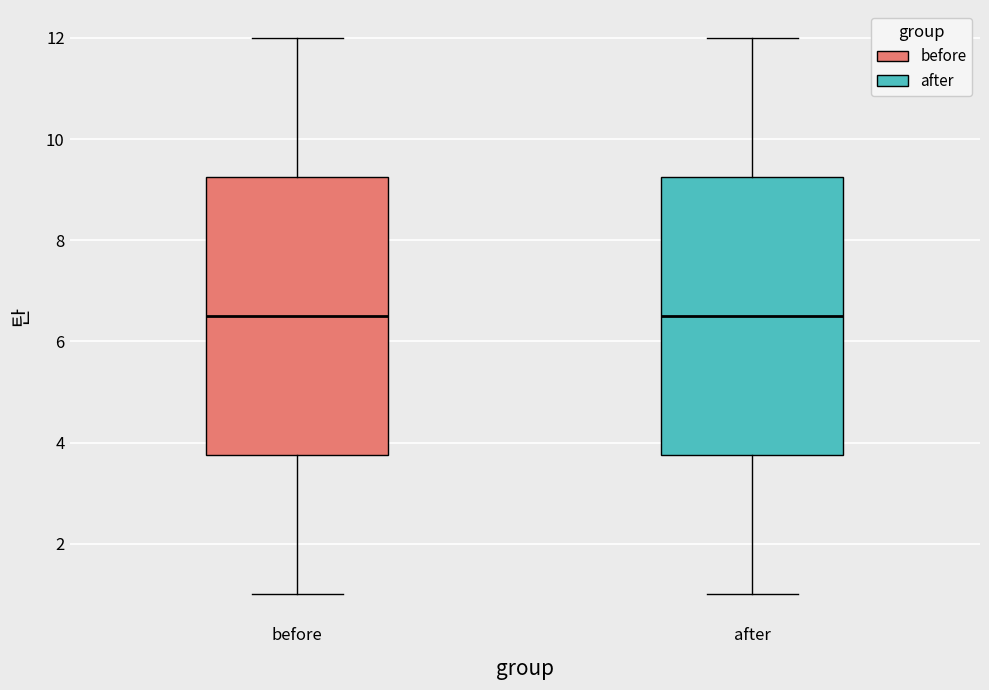

Reading left to right, transcribe this box plot: for each box, give where its median line is, the range the box spans, and where its two whiskers end, as read against the y-axis. The values are not printed on the chart, so give them approximately, as read against the axis.

before: median 6.6, box 3.8 to 9.2, whiskers 1.0 to 12.0
after: median 6.6, box 3.8 to 9.2, whiskers 1.0 to 12.0